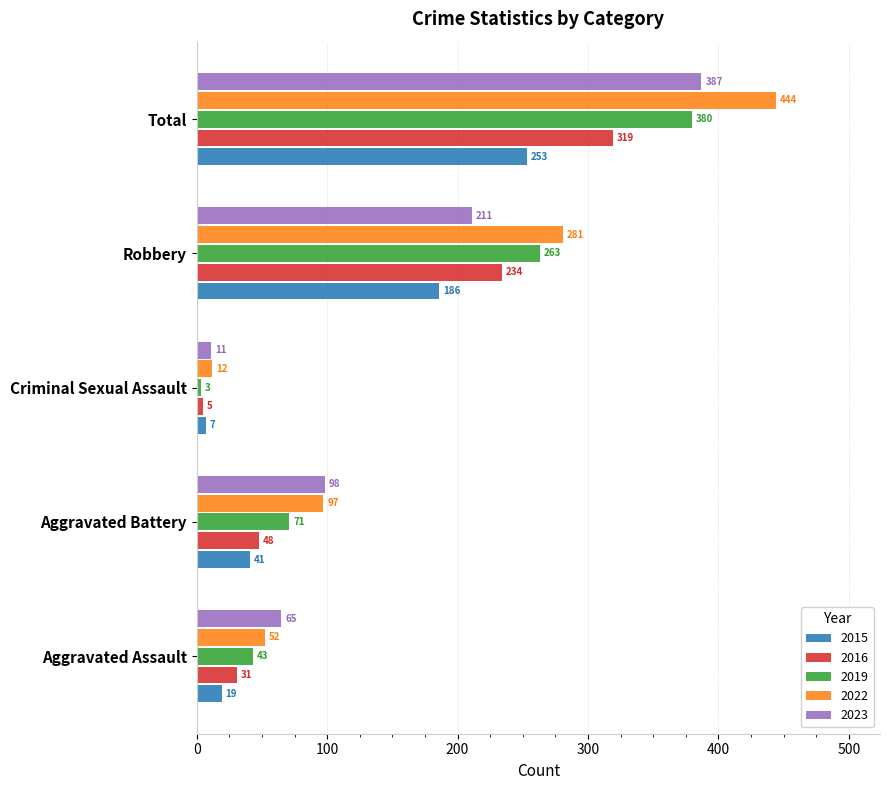

What is the difference between the maximum and minimum values in the 2023 series?

376